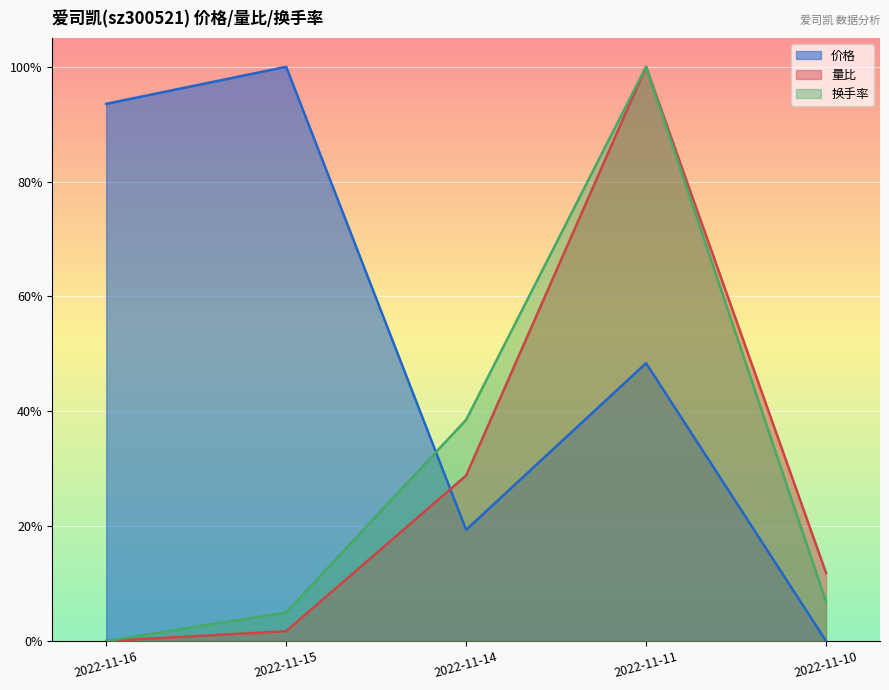

Reading left to right, what are all the values shown in this chart?

价格: 0.9	1.0	0.2	0.5	0.0
量比: 0.0	0.0	0.3	1.0	0.1
换手率: 0.0	0.0	0.4	1.0	0.1